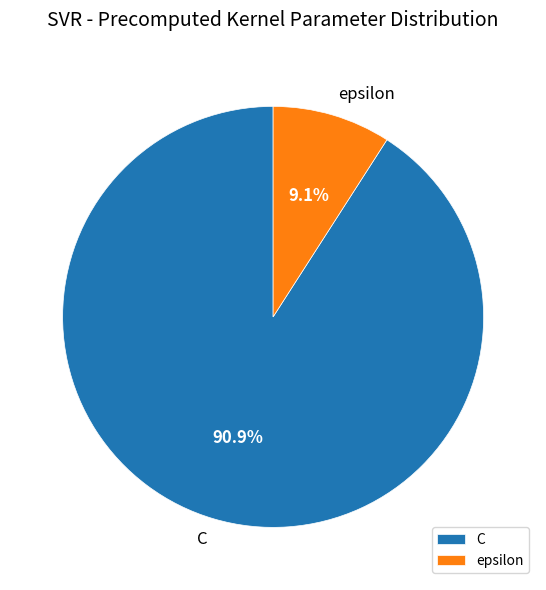

Which category has the smallest portion of the pie?

epsilon